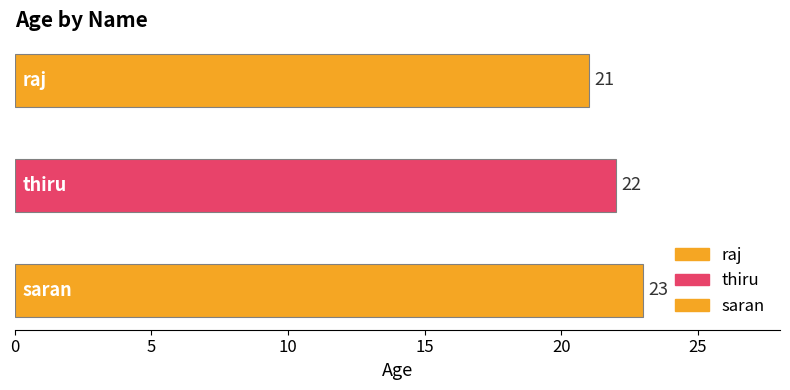

What is the average value?

22